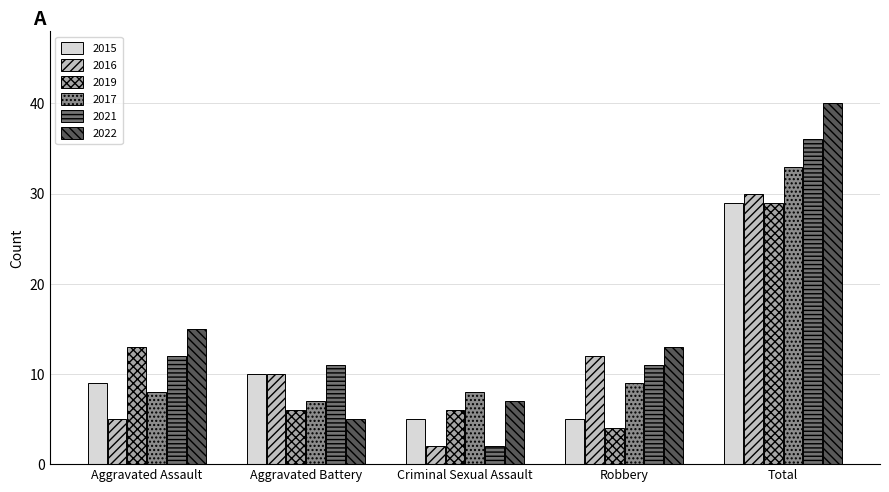

What is the lowest value of the 2022 series?

5